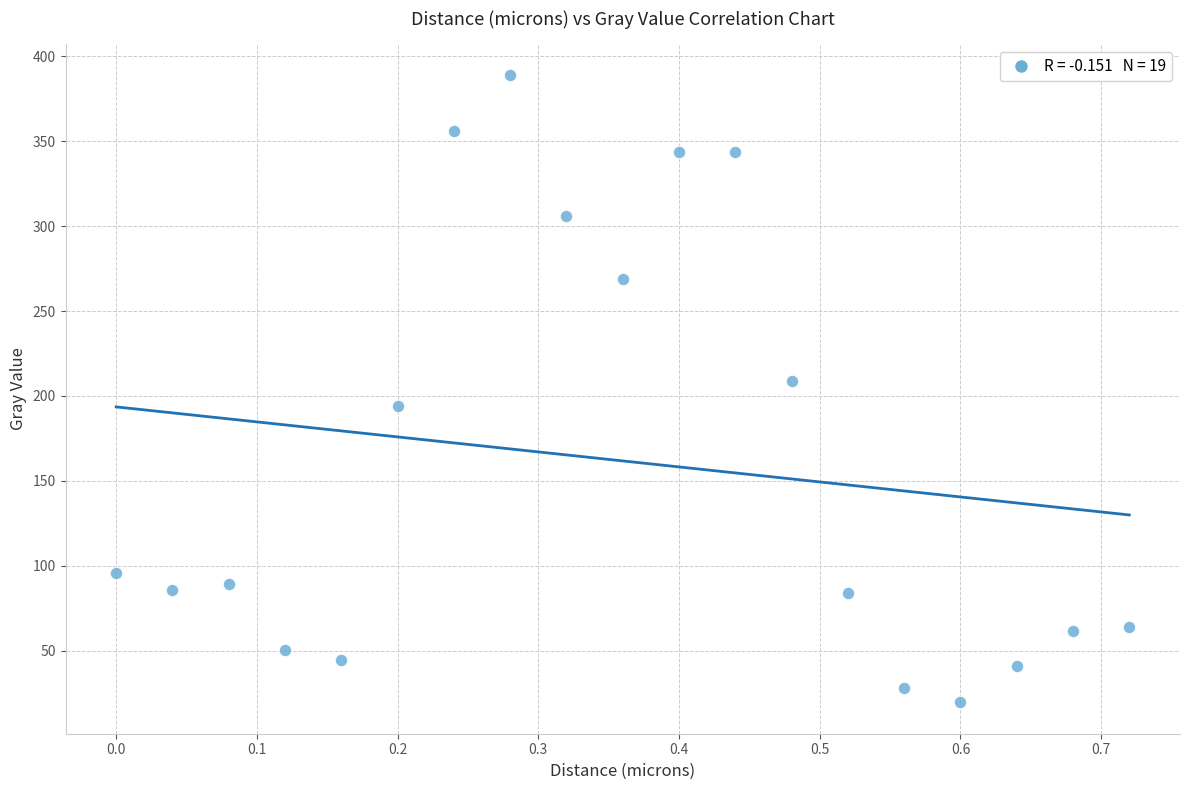

What Y value in the scatter plot is closest to 204?

209.1